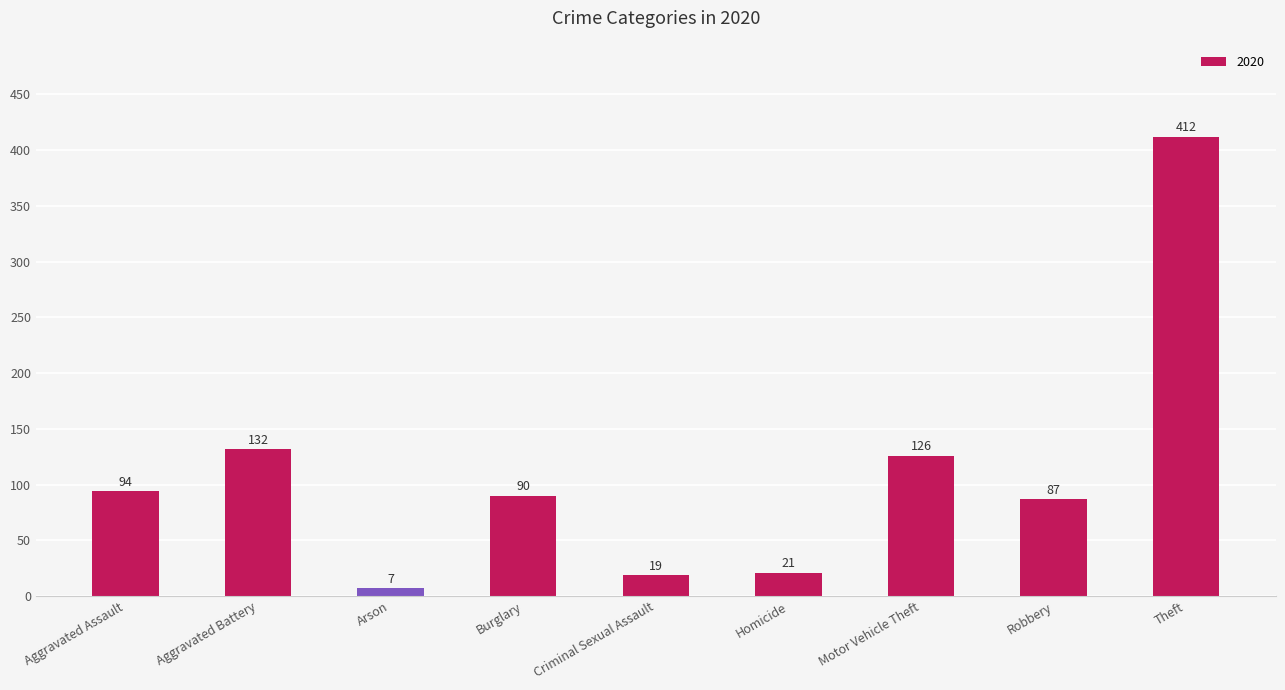

How many bars are there in total?

9